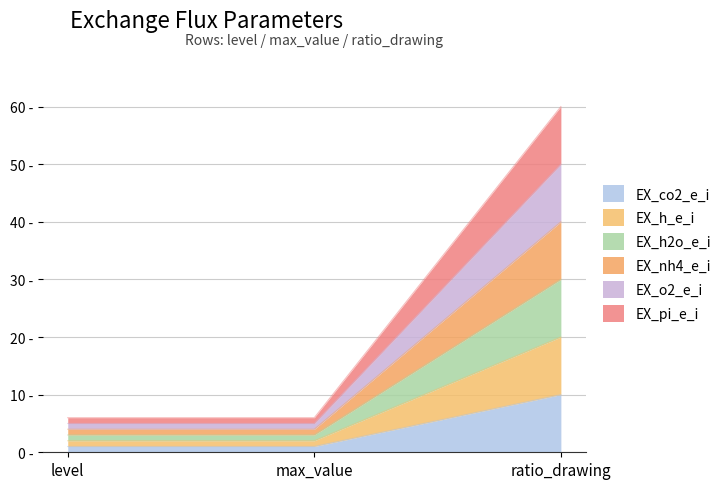

What position from the left is ratio_drawing?

3